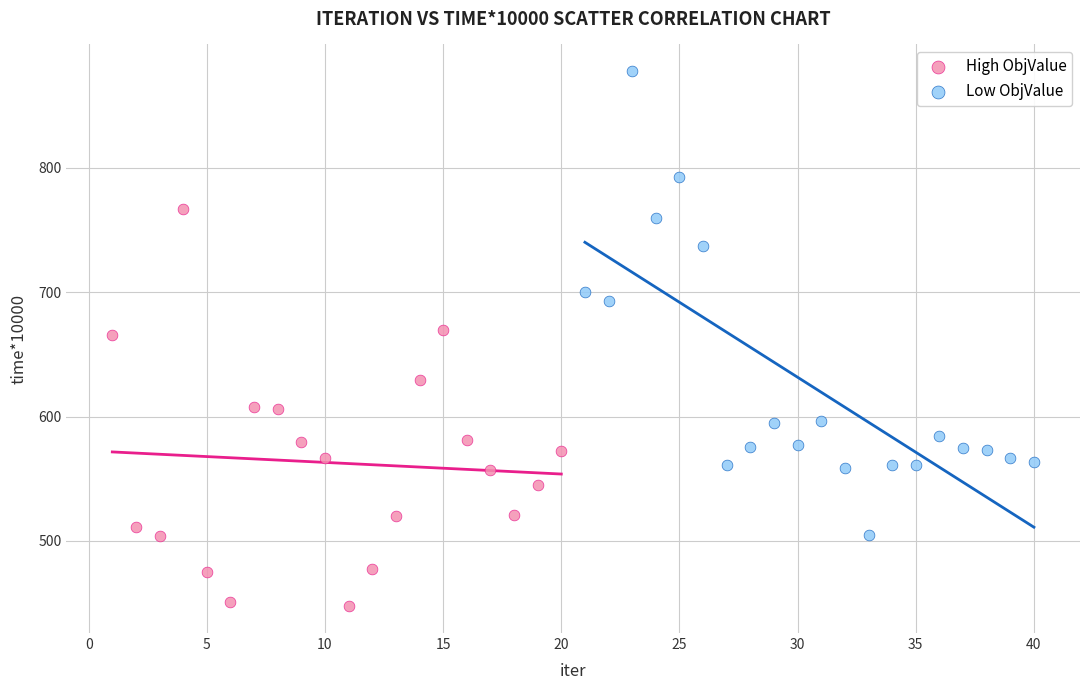

Which series contains the highest Y value?

Low ObjValue